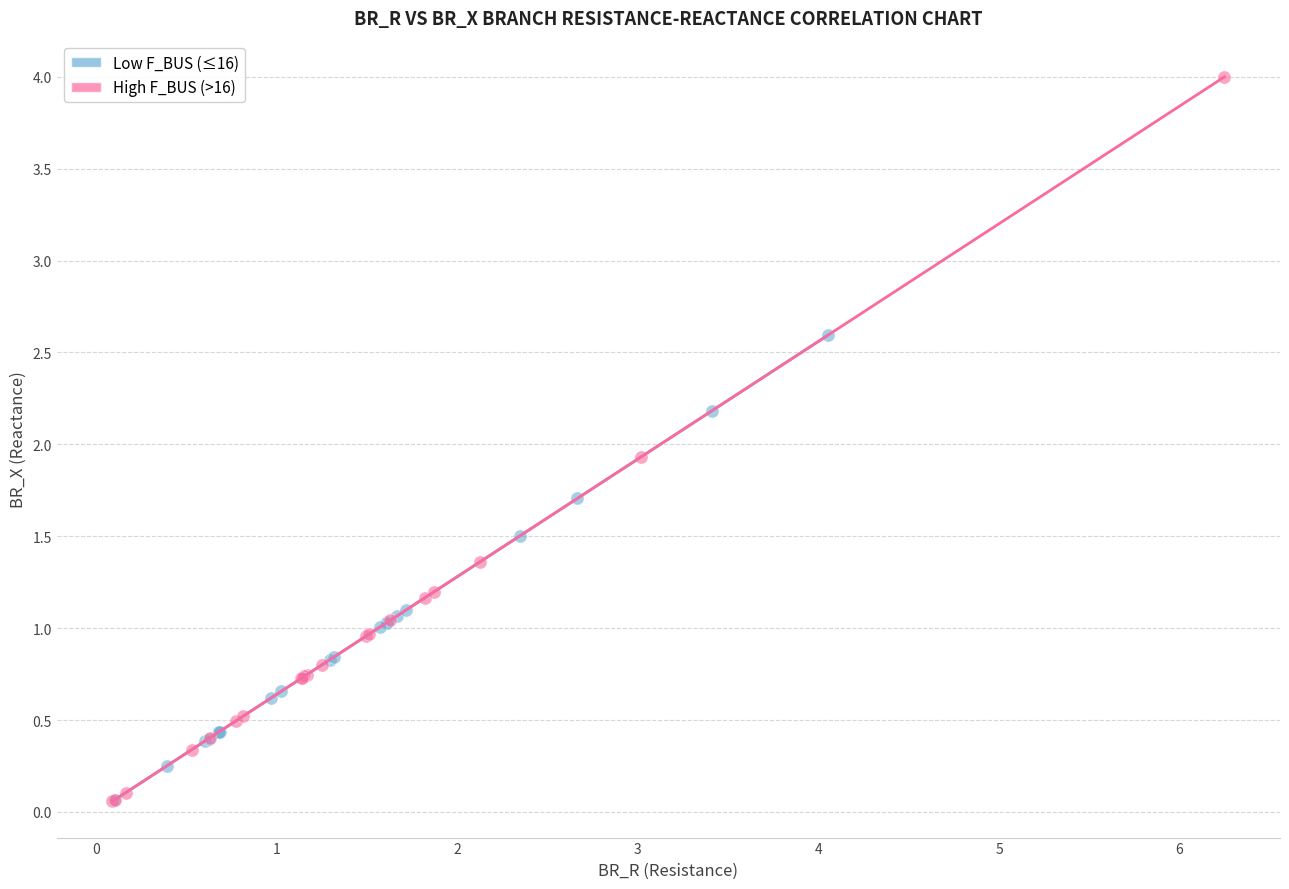

Which series reaches the maximum Y coordinate?

High F_BUS (>16)